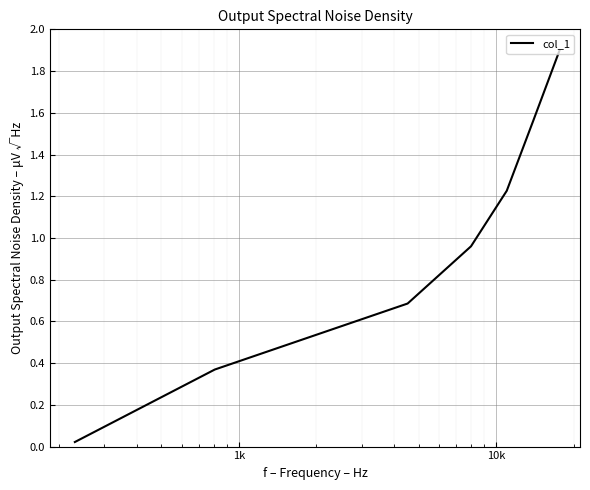

What is the greatest value displayed?

1.9